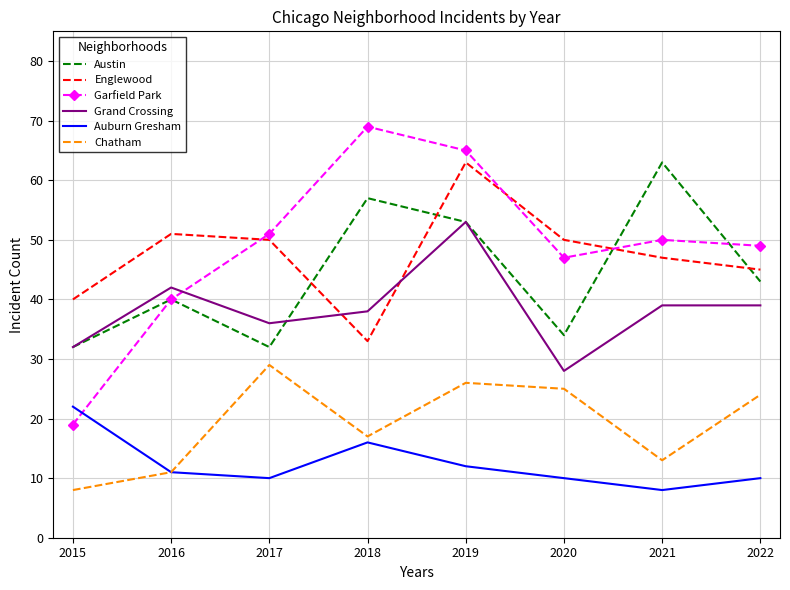

What is the difference between the maximum and minimum values in the Englewood series?

30